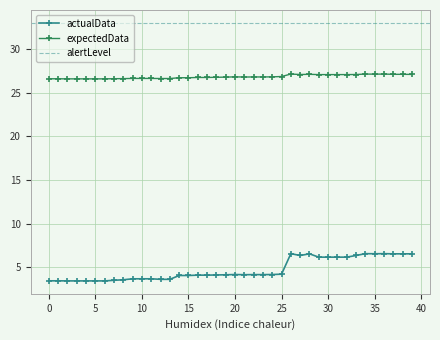

True or false: expectedData and actualData cross at least once.

False